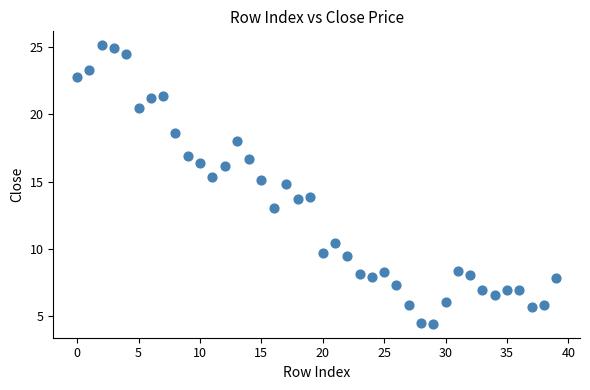

What is the range of Y values (max minus min)?

20.7